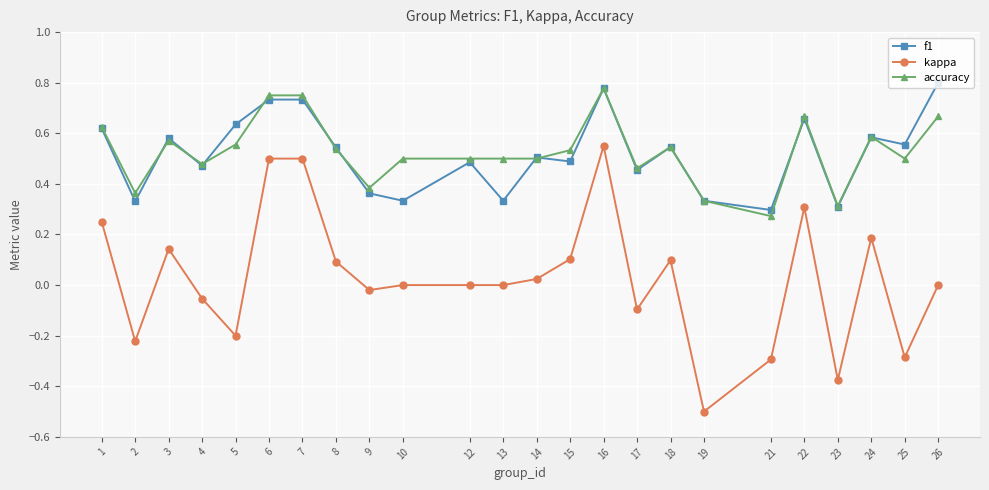

Which series has the largest range (max minus min)?

kappa